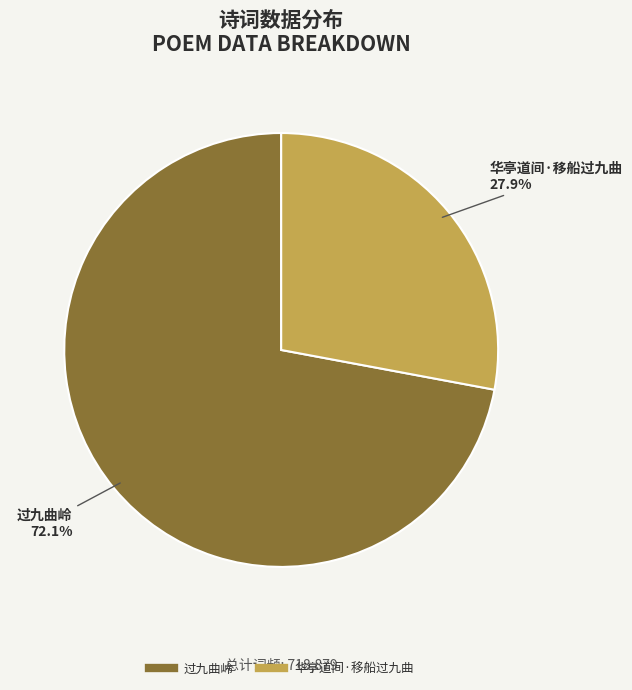

What portion of the pie excludes 过九曲岭?

27.9%